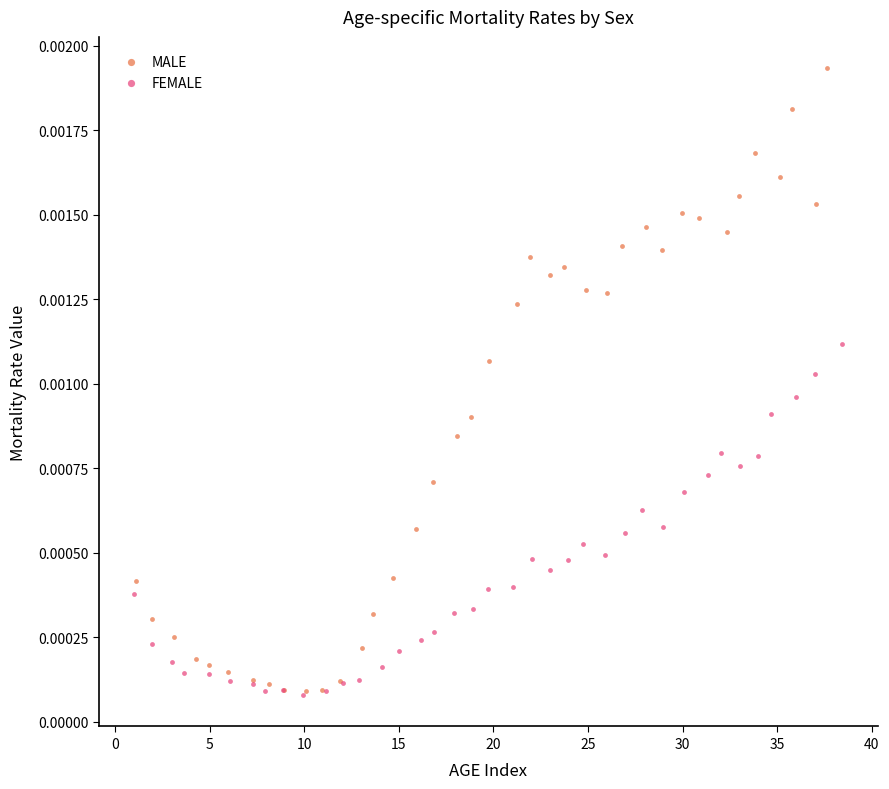

What are all the series names shown in the legend?

MALE, FEMALE